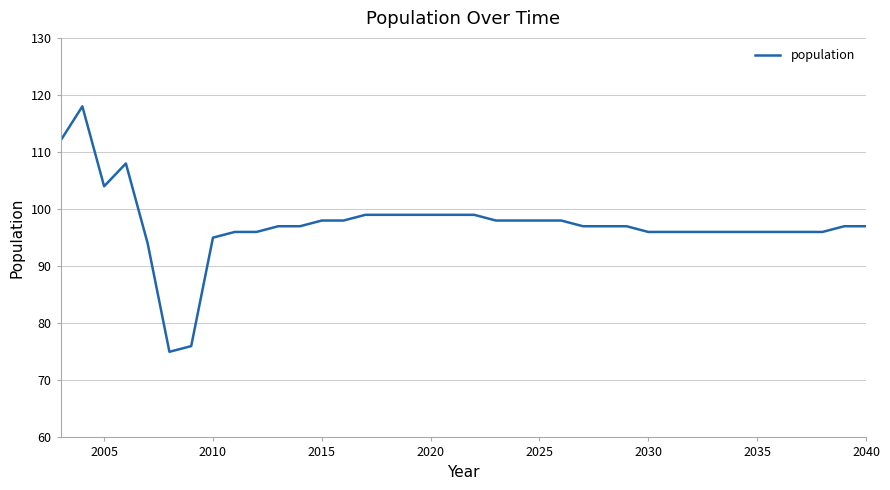

What is the maximum value shown in the chart?

118